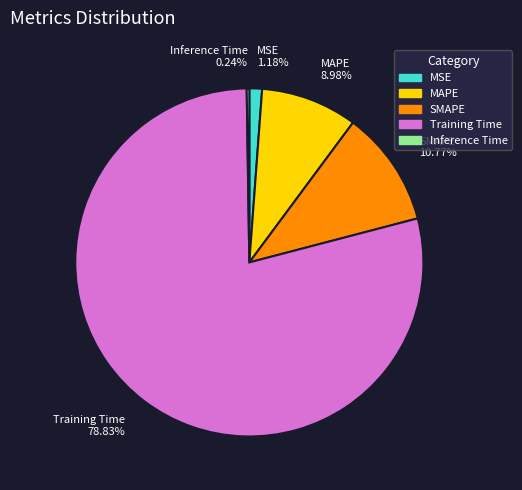

Do Training Time 78.83% and MSE 1.18% together represent more than half of the pie?

Yes